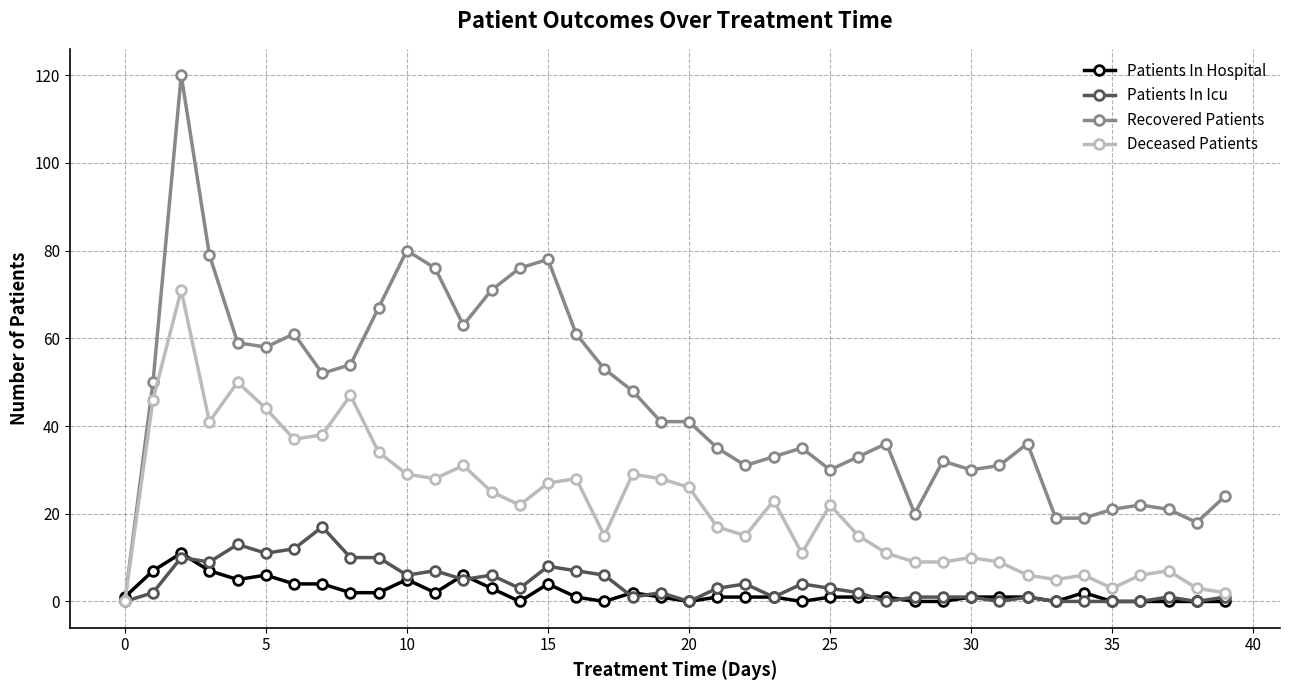

Which series has the widest spread of values?

Recovered Patients